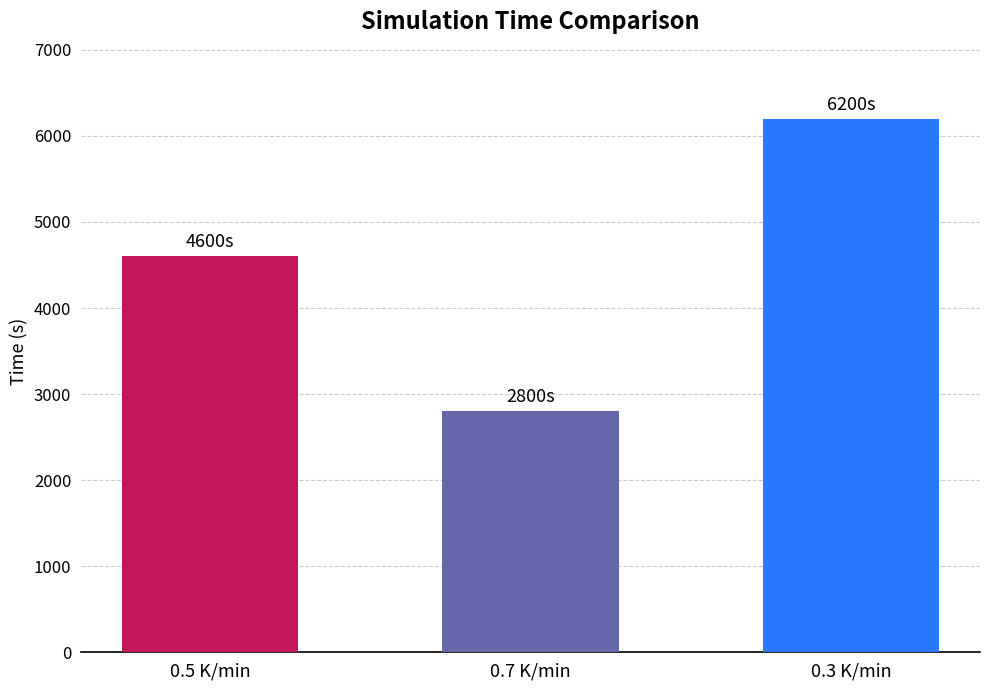

List the labels in order of value, smallest first.

0.7 K/min, 0.5 K/min, 0.3 K/min